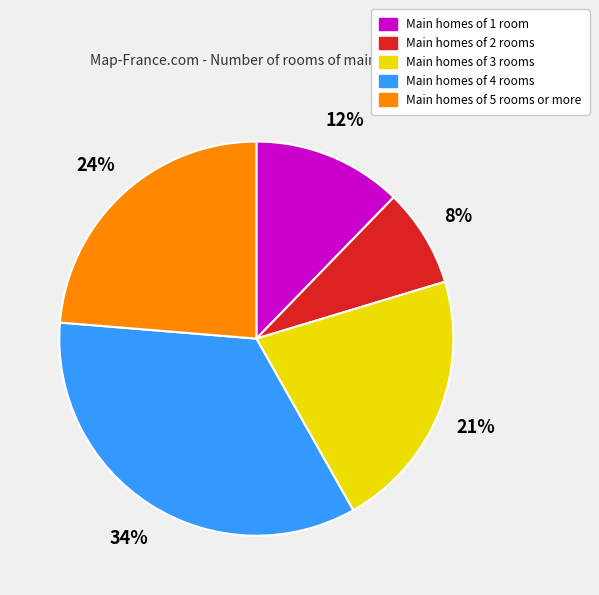

Is Main homes of 4 rooms the majority of the pie?

No